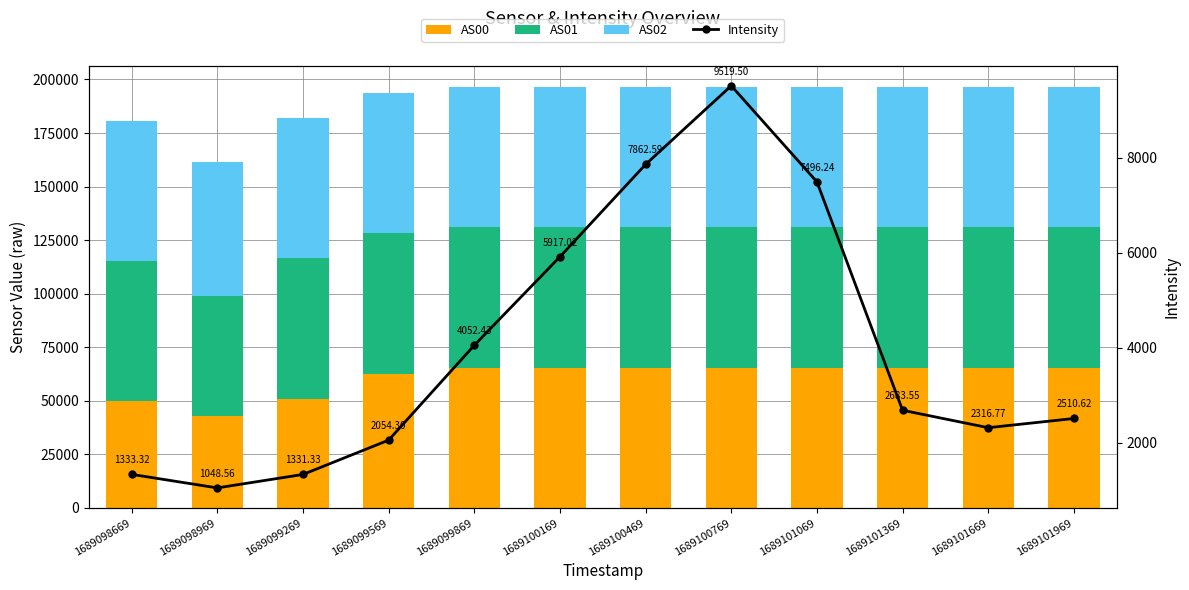

List the labels in order of AS01 value, smallest first.

1689098969, 1689098669, 1689099269, 1689099569, 1689099869, 1689100169, 1689100469, 1689100769, 1689101069, 1689101369, 1689101669, 1689101969